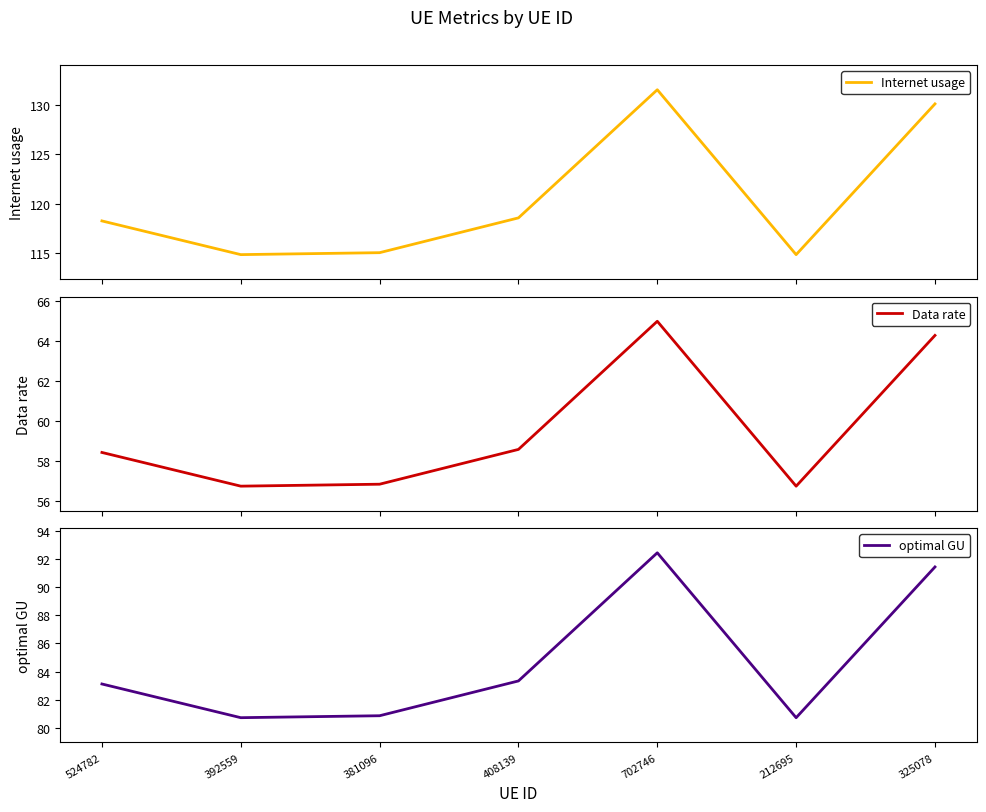

What is the difference between the maximum and minimum values in the Internet usage series?

16.6